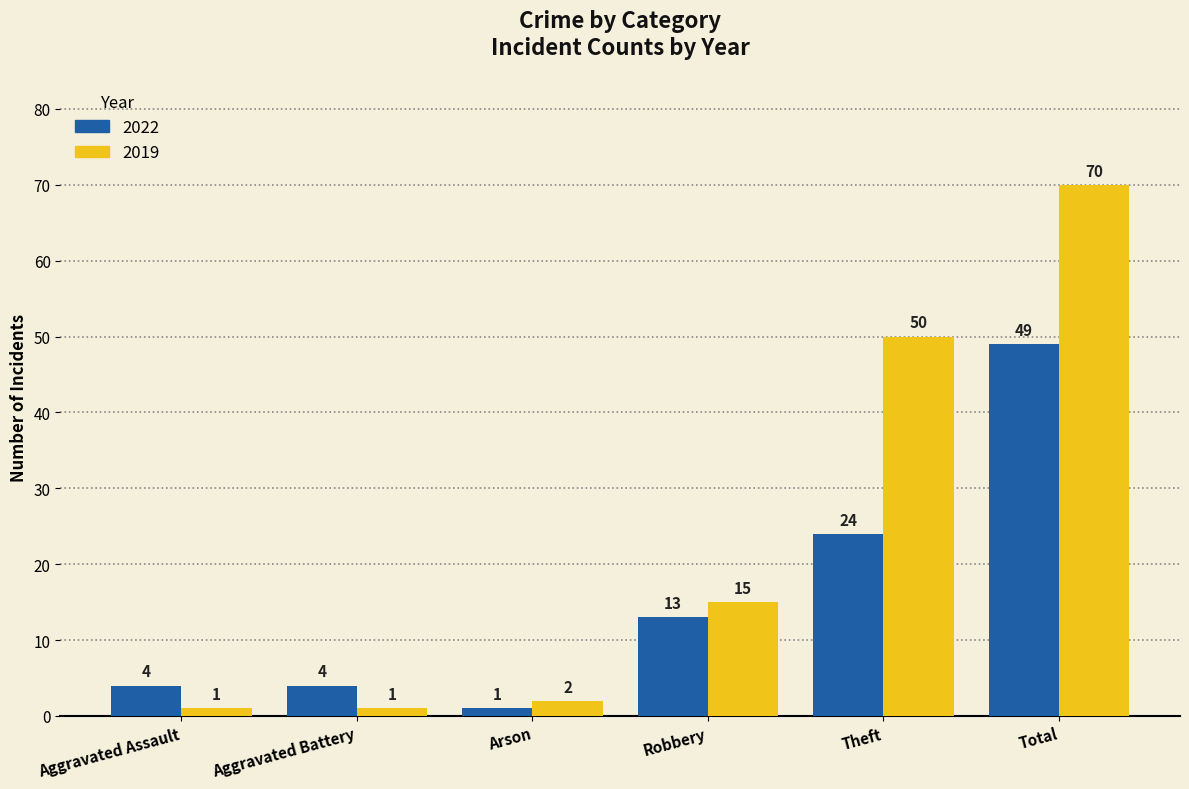

Which series changed the most between Aggravated Assault and Theft?

2019